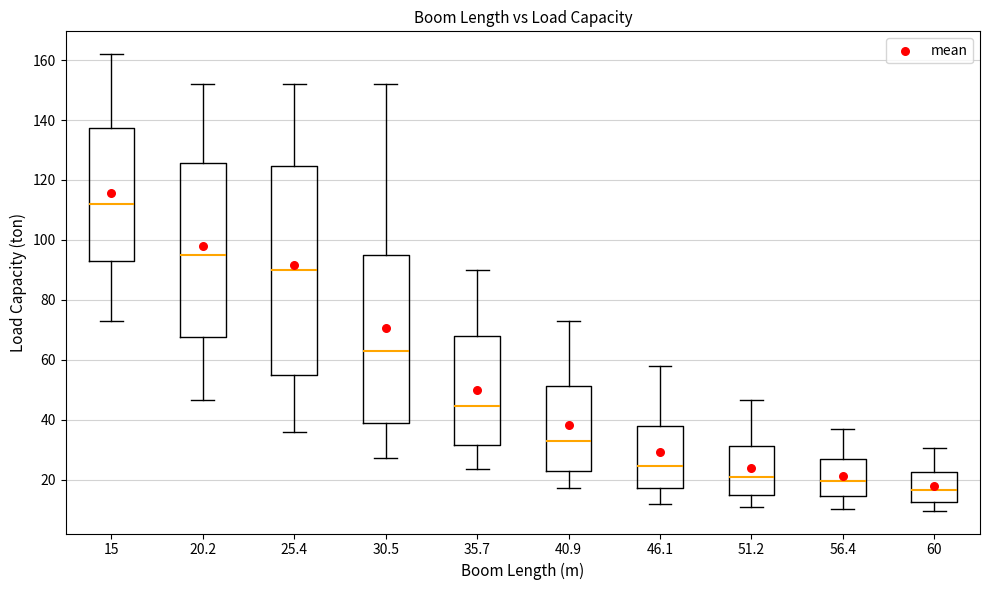

Reading left to right, read every box against the y-axis: the position of its median line, the range the box covers, and the ends of its whiskers. The values are not printed on the chart, so give them approximately, as read against the axis.

15: median 112, box 94 to 138, whiskers 74 to 162
20.2: median 96, box 68 to 126, whiskers 46 to 152
25.4: median 90, box 56 to 124, whiskers 36 to 152
30.5: median 64, box 40 to 96, whiskers 28 to 152
35.7: median 44, box 32 to 68, whiskers 24 to 90
40.9: median 34, box 22 to 52, whiskers 18 to 74
46.1: median 24, box 18 to 38, whiskers 12 to 58
51.2: median 20, box 14 to 32, whiskers 10 to 46
56.4: median 20, box 14 to 26, whiskers 10 to 38
60: median 16, box 12 to 22, whiskers 10 to 30